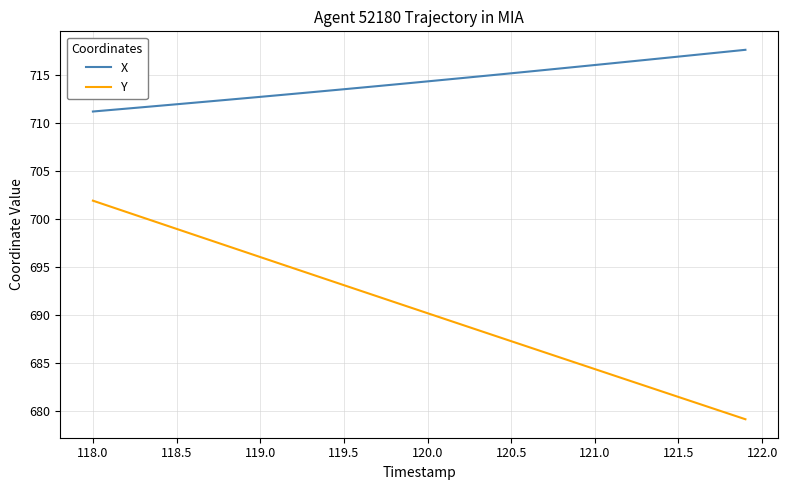

What is the difference between the maximum and minimum values in the X series?

6.4